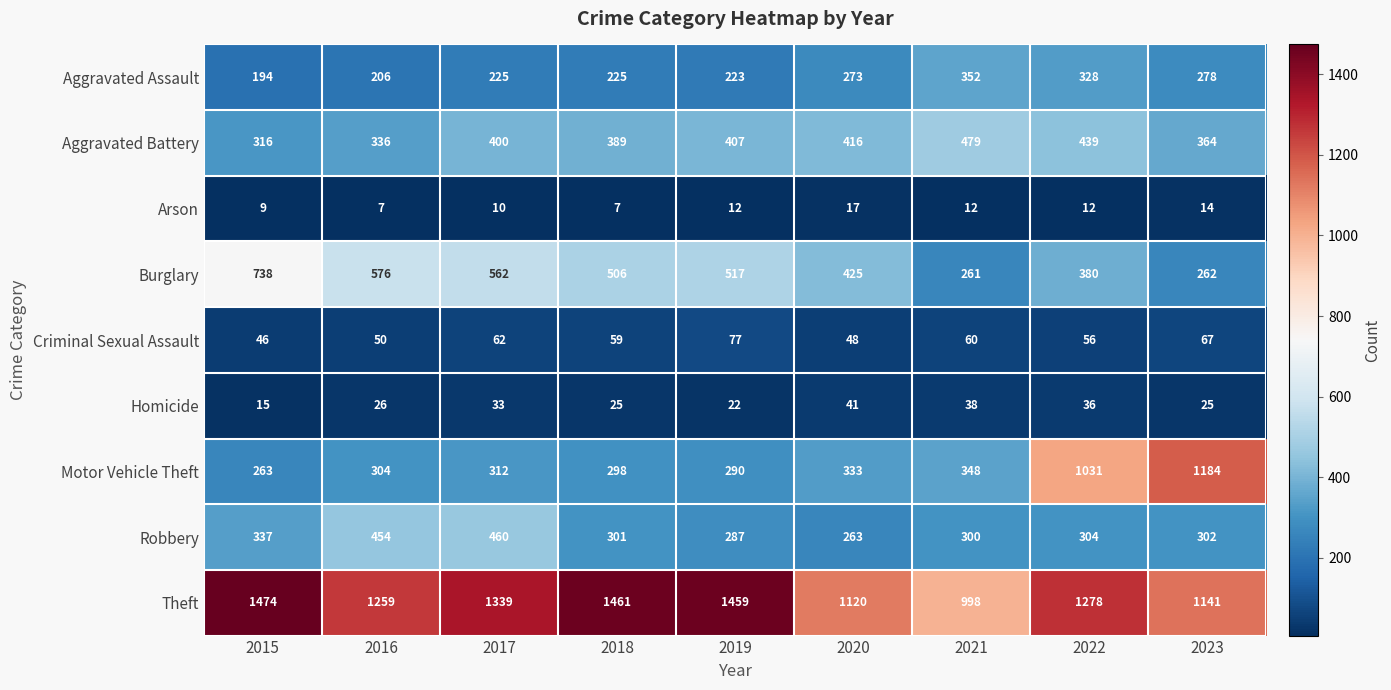

Which category has the highest value across all series?

2015